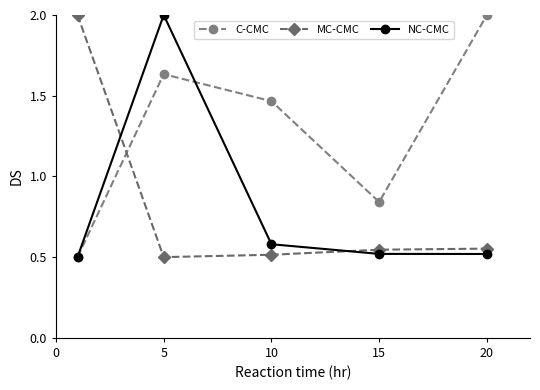

How many NC-CMC values are between 0 and 1?

4